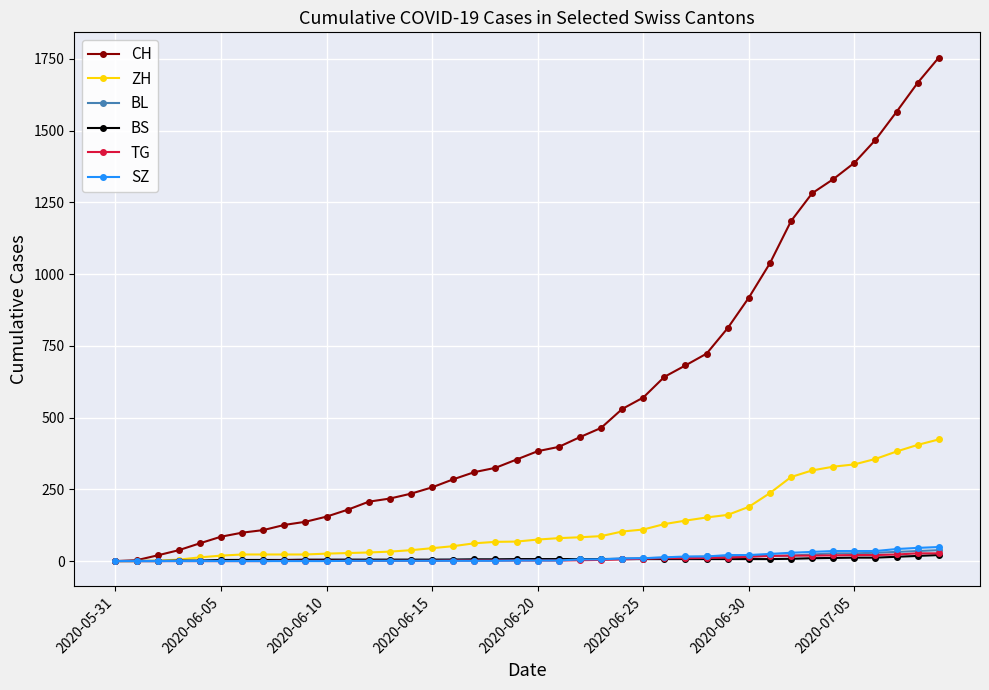

Which series has the widest spread of values?

CH